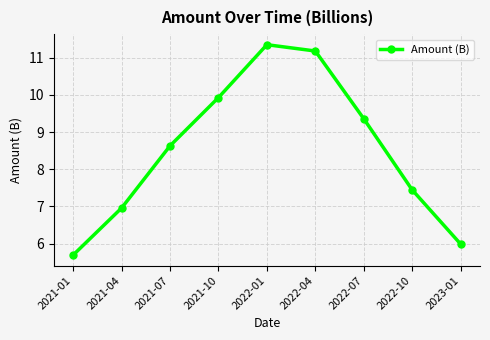

True or false: the data shows 8.1 at 2023-01.

False